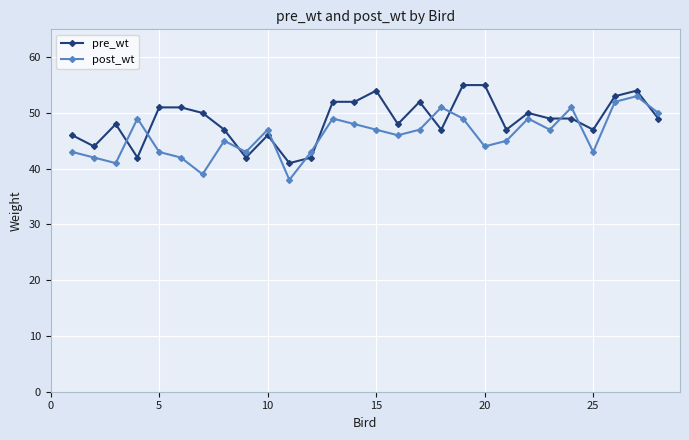

Rank the series by their average value, from highest to lowest.

pre_wt, post_wt